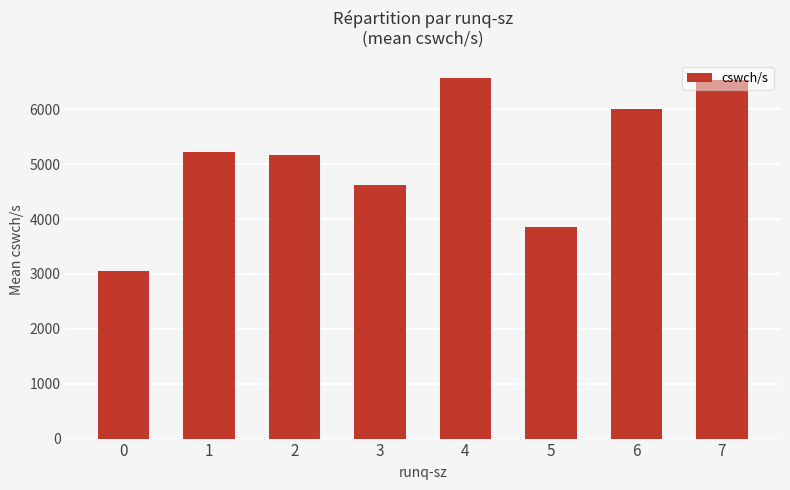

Reading left to right, extract all data points from this chart.

3045.3	5225.1	5169.0	4626.2	6562.6	3863.0	6012.0	6531.0